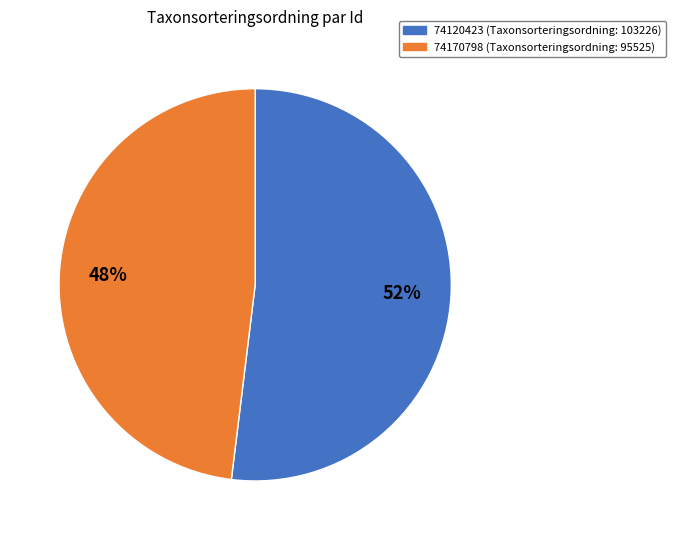

Which slice is the smallest?

74170798